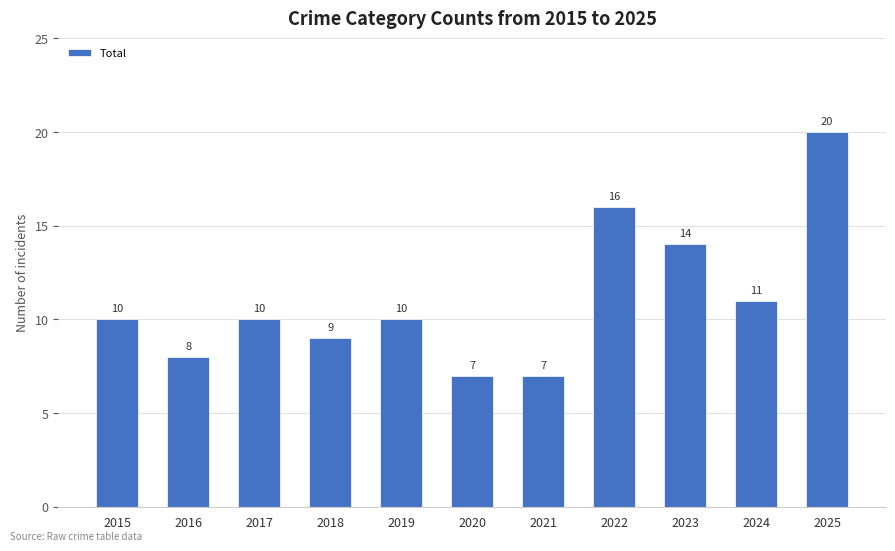

Are the bars grouped side by side (vs. stacked)?

No